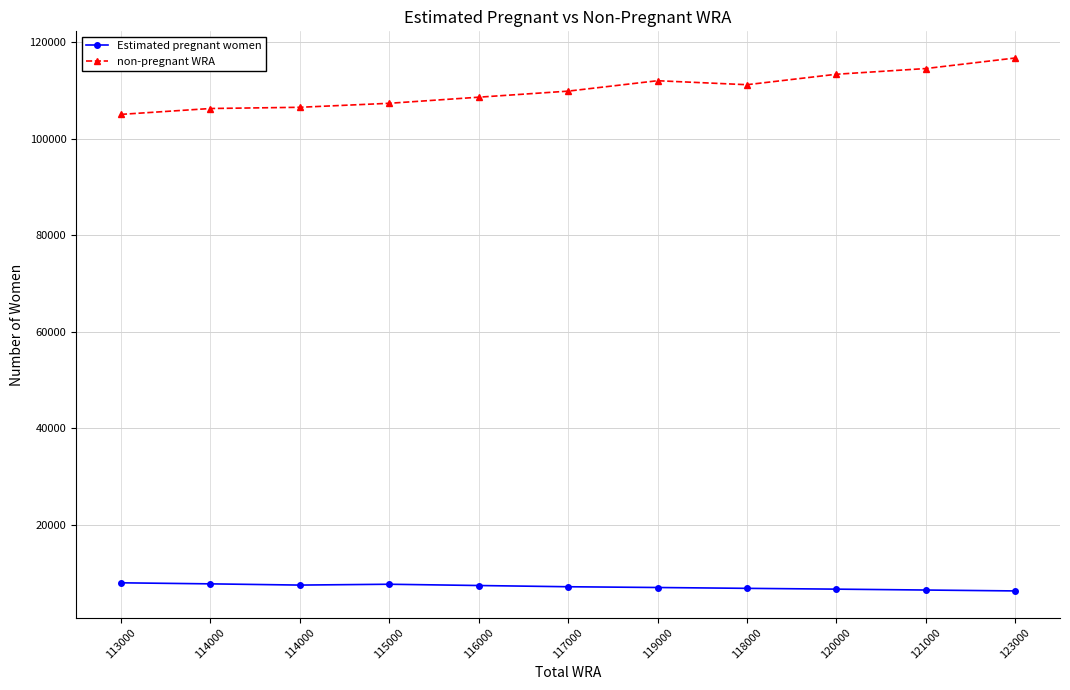

Reading left to right, what are all the values shown in this chart?

Estimated pregnant women: 113000=7999.5	114000=7782.9	114000=7529.2	115000=7701.9	116000=7439.5	117000=7184.5	119000=7027.9	118000=6852.9	120000=6687.5	121000=6504.6	123000=6318.0
non-pregnant WRA: 113000=105000.5	114000=106217.1	114000=106470.8	115000=107298.1	116000=108560.5	117000=109815.5	119000=111972.1	118000=111147.1	120000=113312.5	121000=114495.4	123000=116682.0